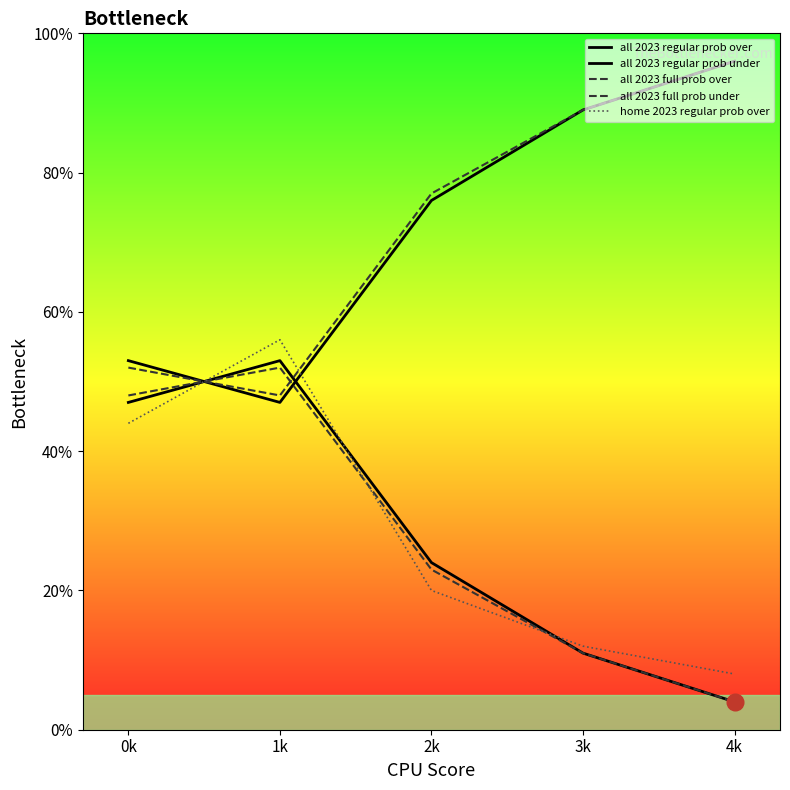

Where is the first local minimum for all 2023 full prob under?

1k